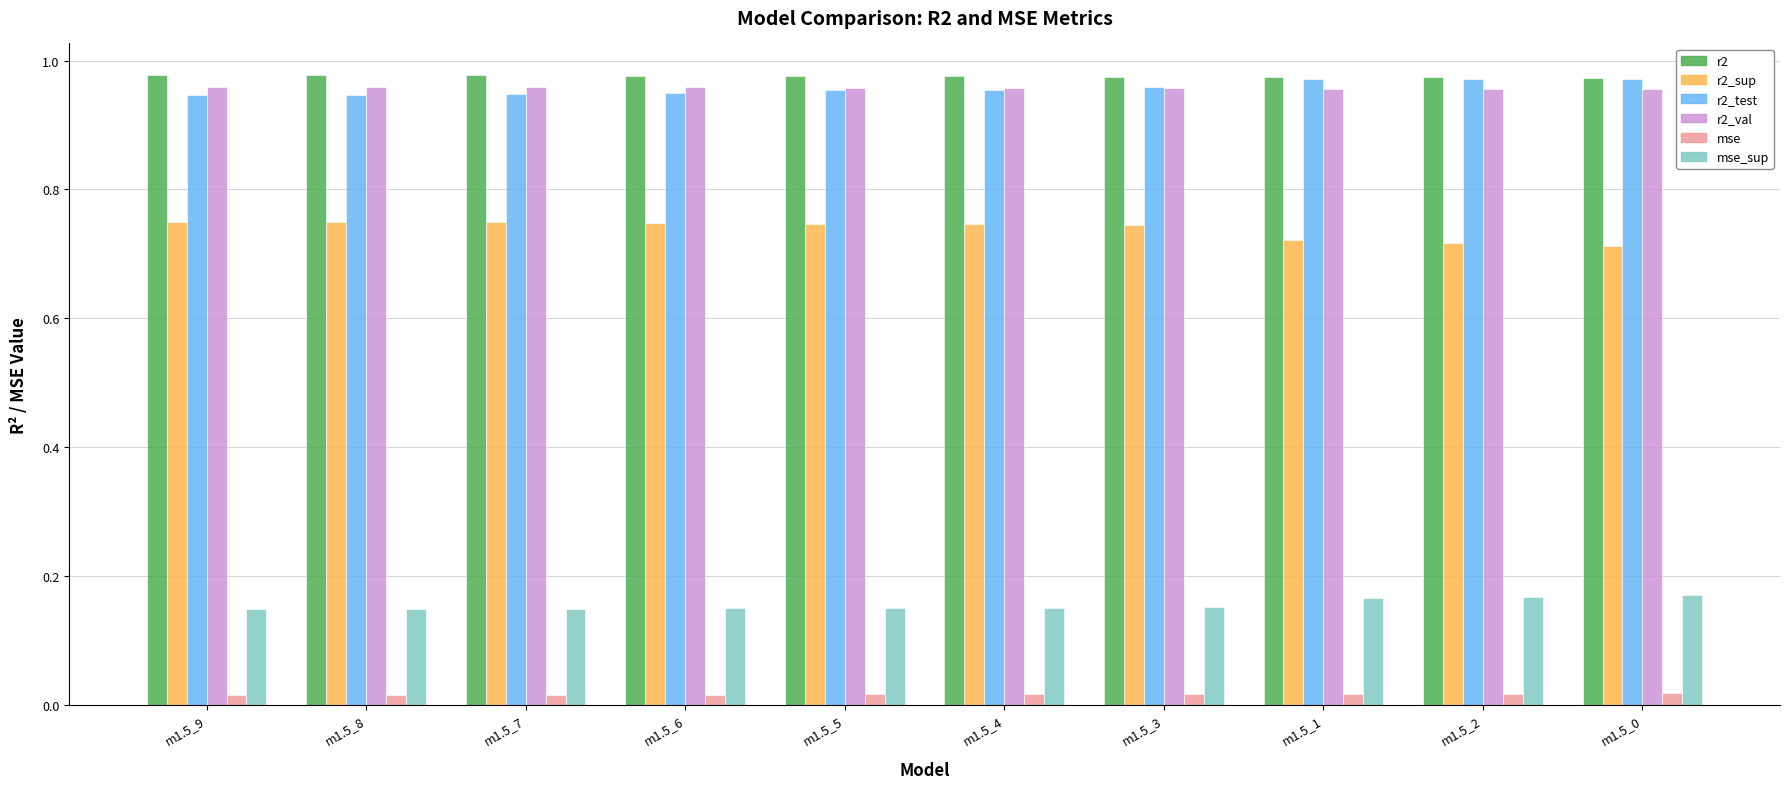

Is the value of r2_sup at m1.5_2 greater than the value of mse_sup at m1.5_7?

Yes